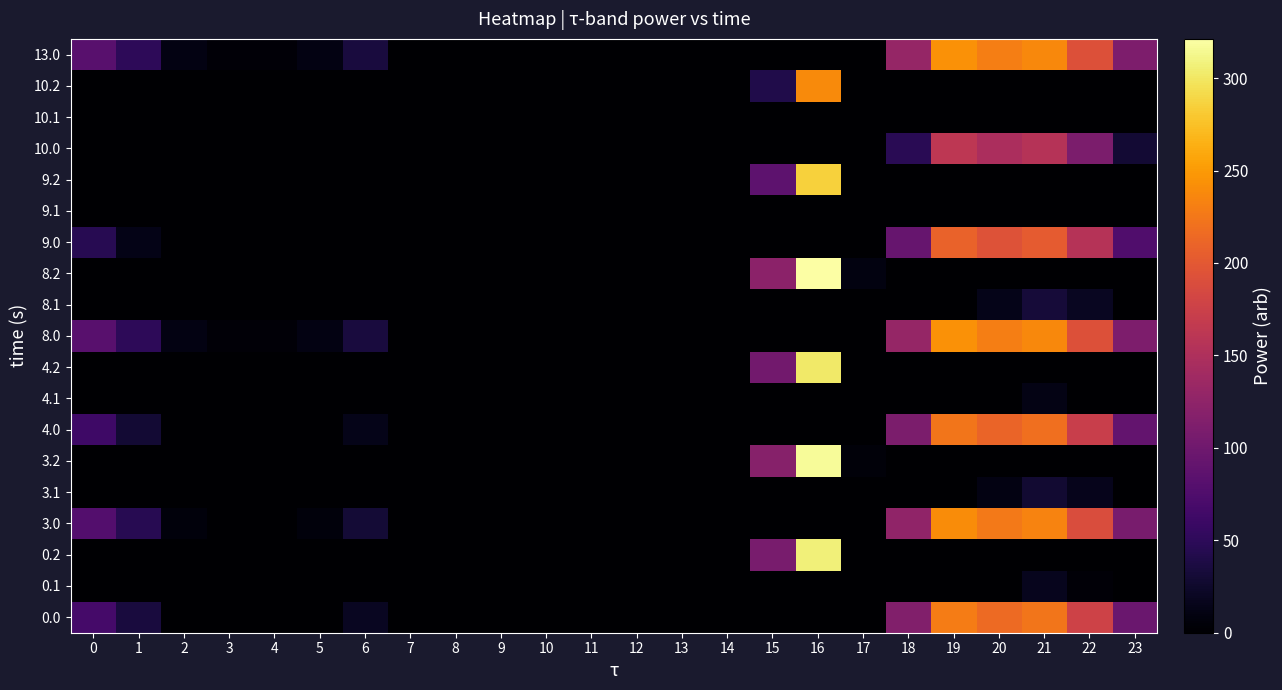

At which category is the sum across all series the highest?

16